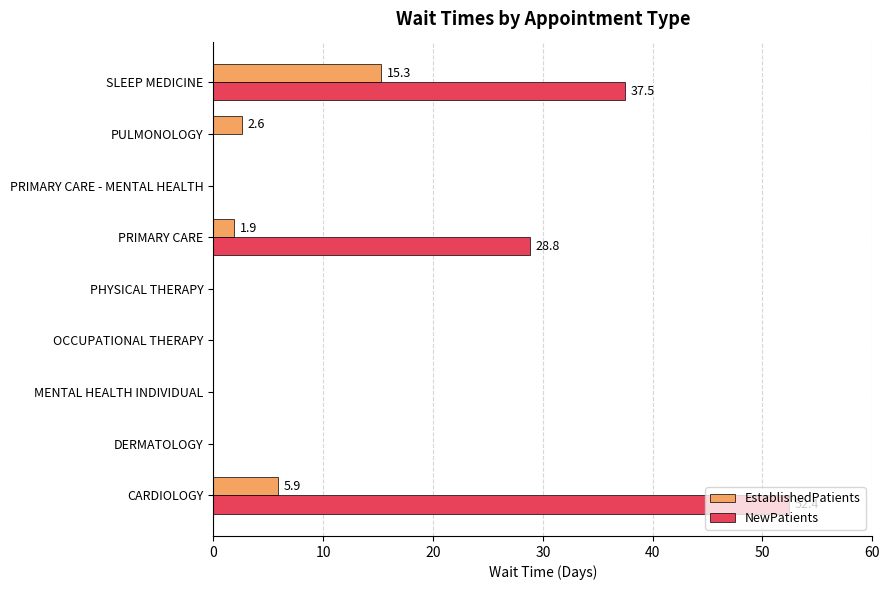

What is the highest value of the EstablishedPatients series?

15.3